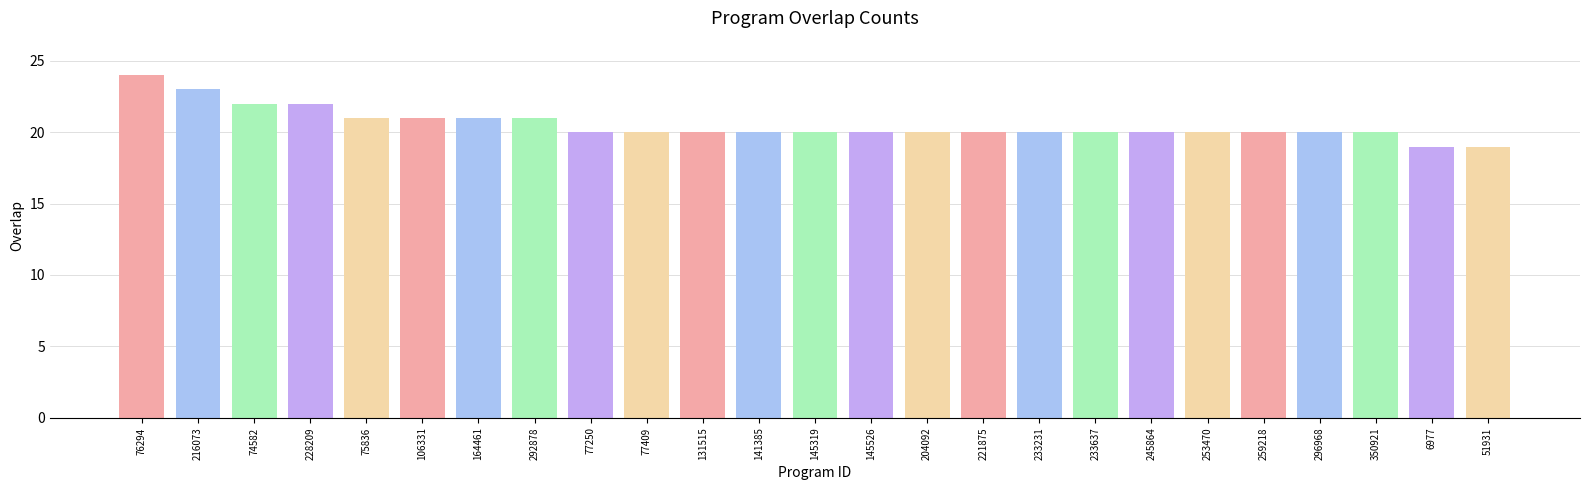

The value at 76294 is 35. True or false?

False